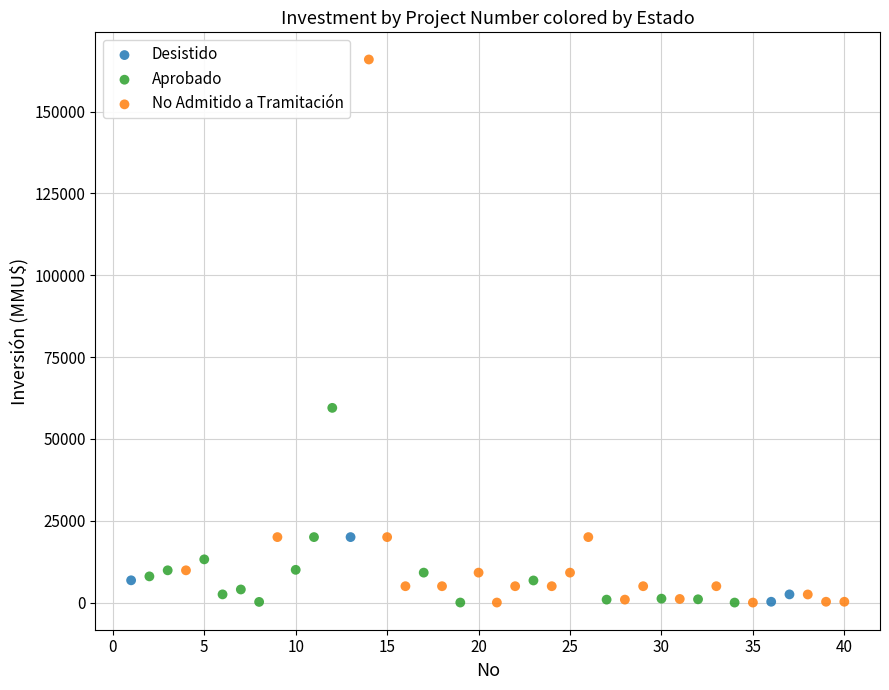

Which series contains the highest Y value?

No Admitido a Tramitación